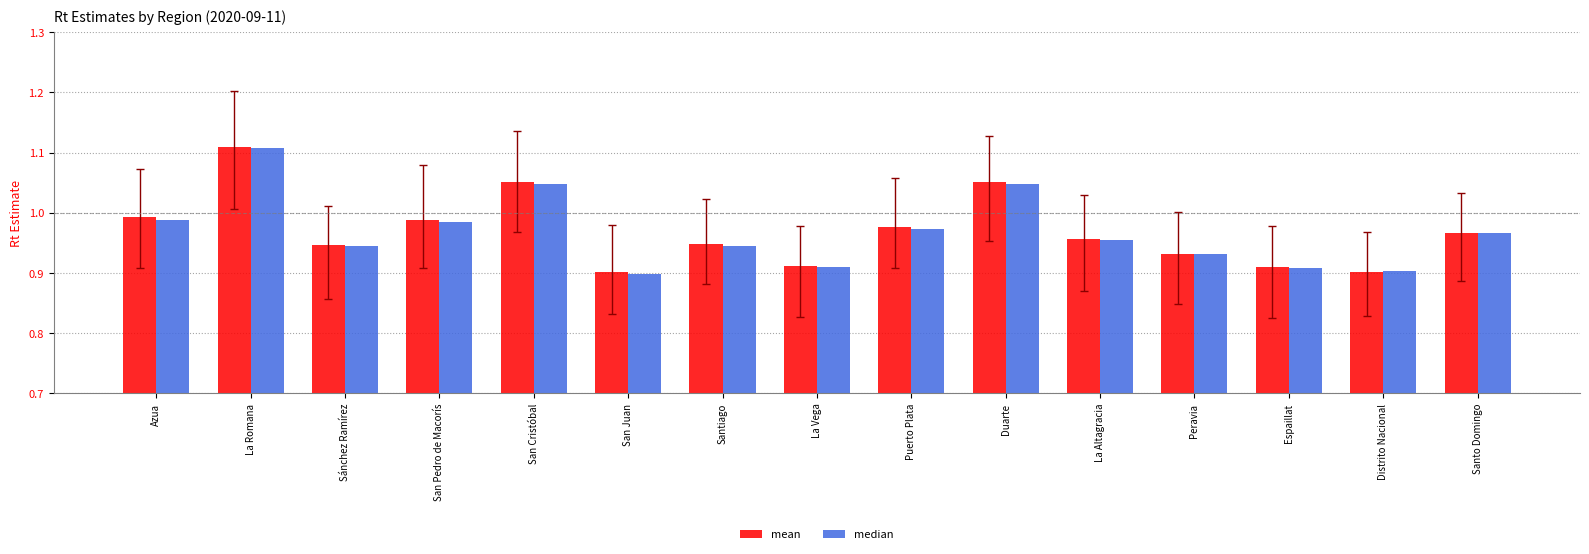

Which series changed the most between San Juan and Santiago?

mean